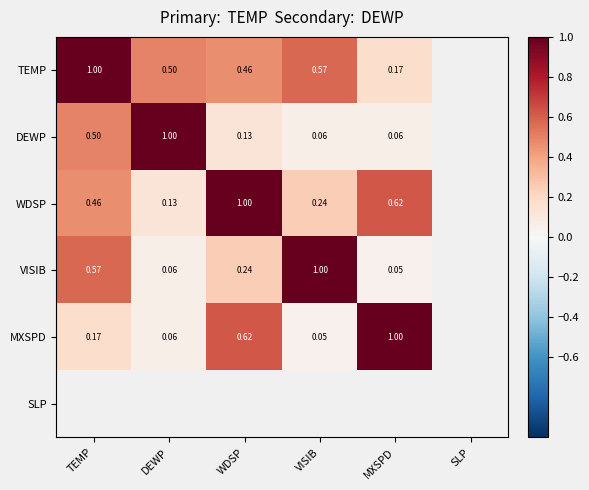

List the series in order of their peak value, lowest first.

TEMP, DEWP, WDSP, VISIB, MXSPD, SLP